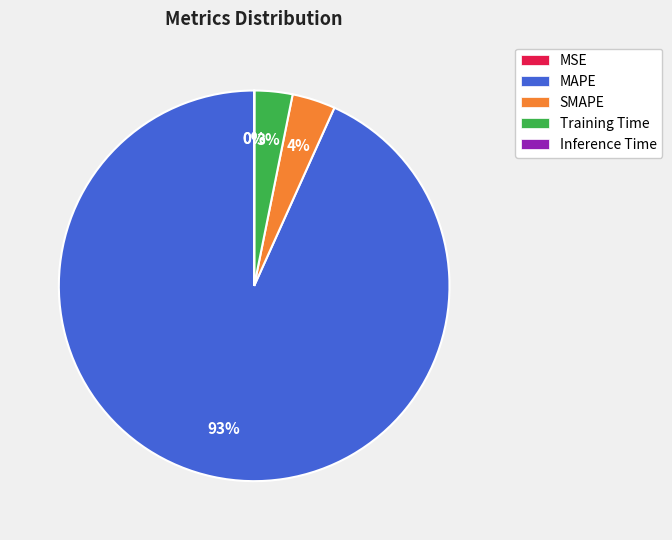

To the nearest percent, what portion does SMAPE represent?

4%